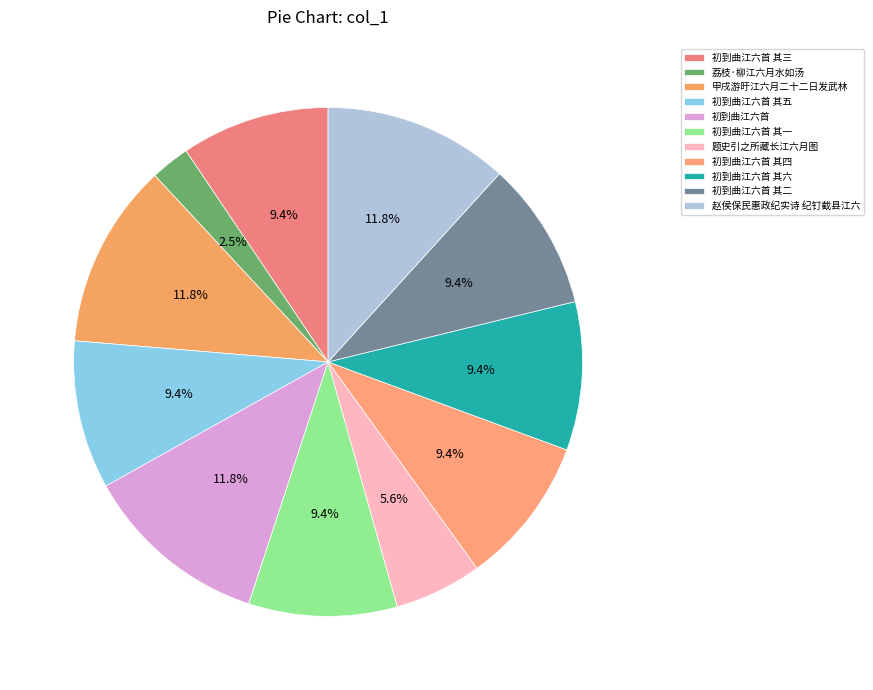

Is 初到曲江六首 其二 the majority of the pie?

No